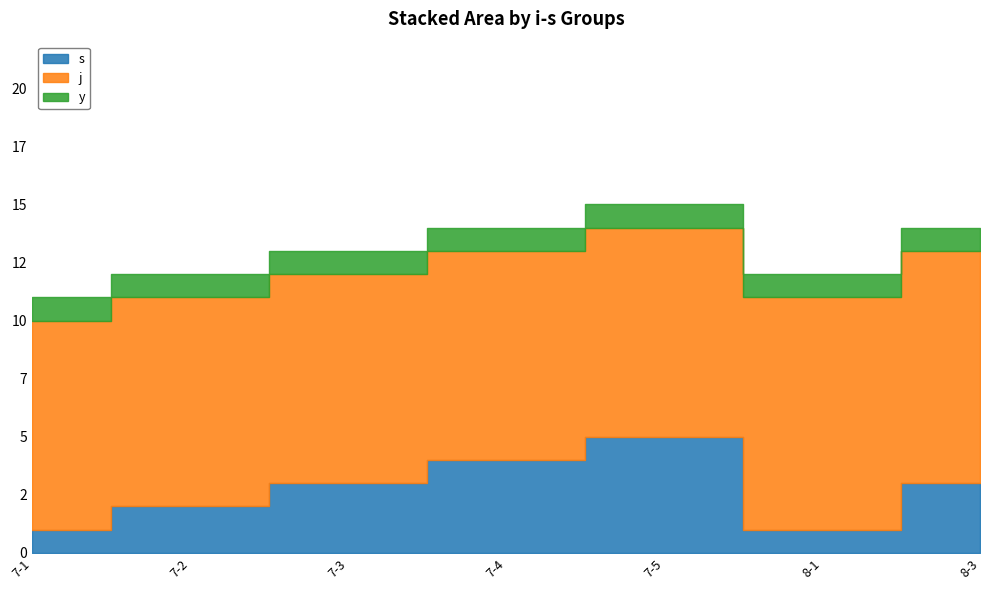

Rank the series by their average value, from lowest to highest.

y, s, j